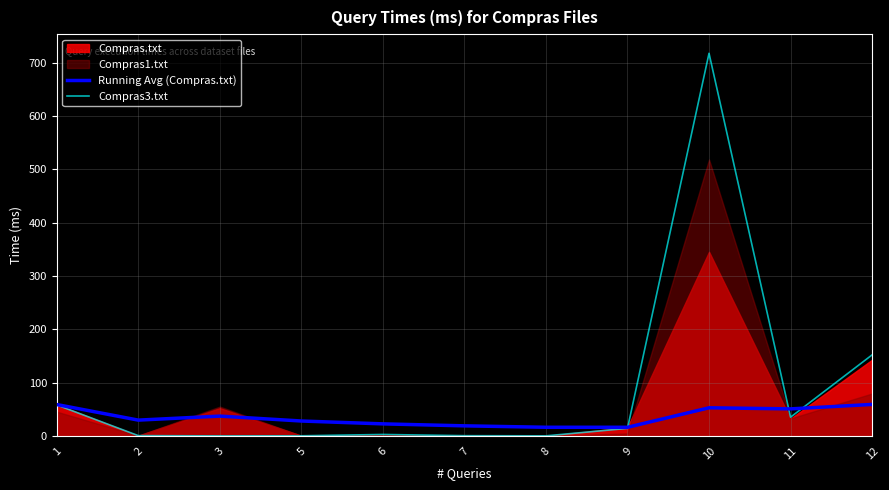

Which has a higher value, 3 or 12?

12